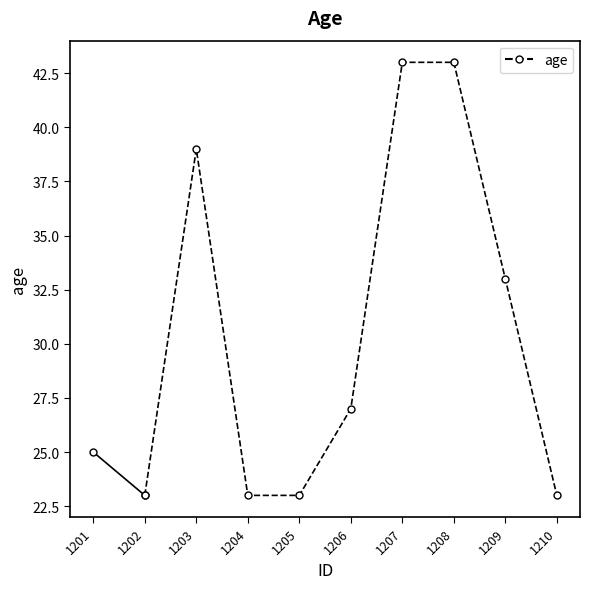

What is the ratio of the value at 1202 to the value at 1201?

0.9